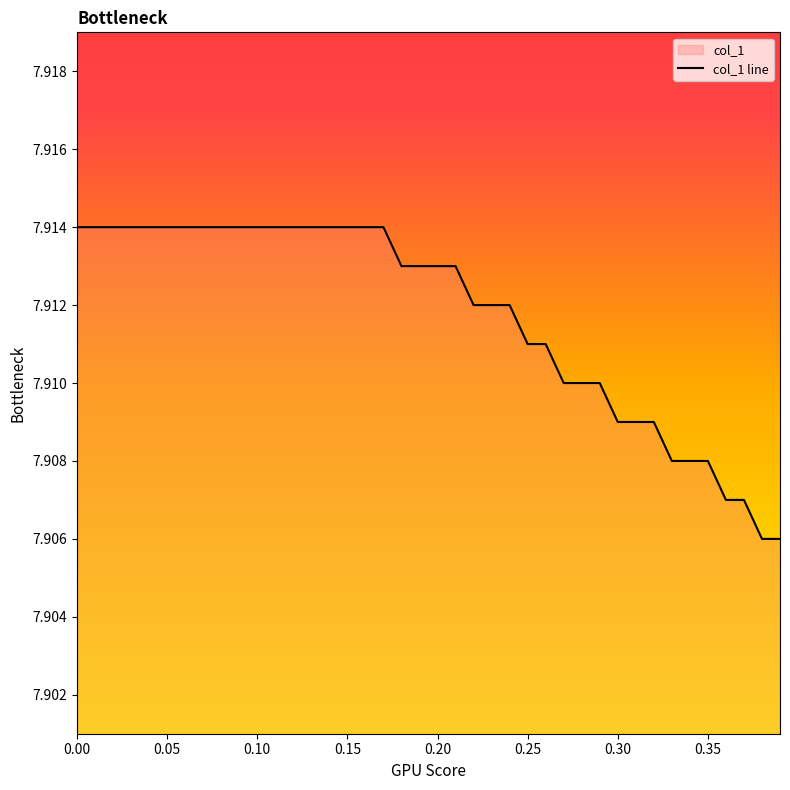

What is the minimum value shown in the chart?

7.9